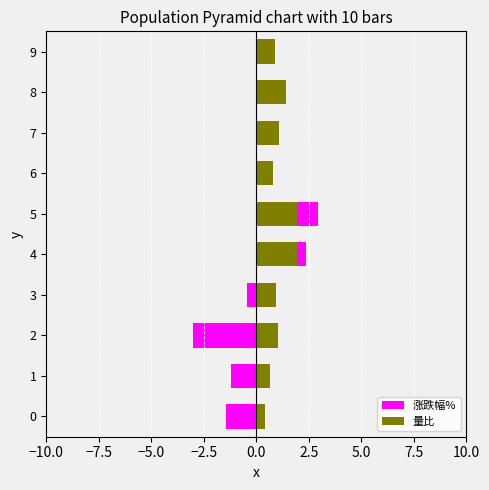

Which series has the largest range (max minus min)?

涨跌幅%